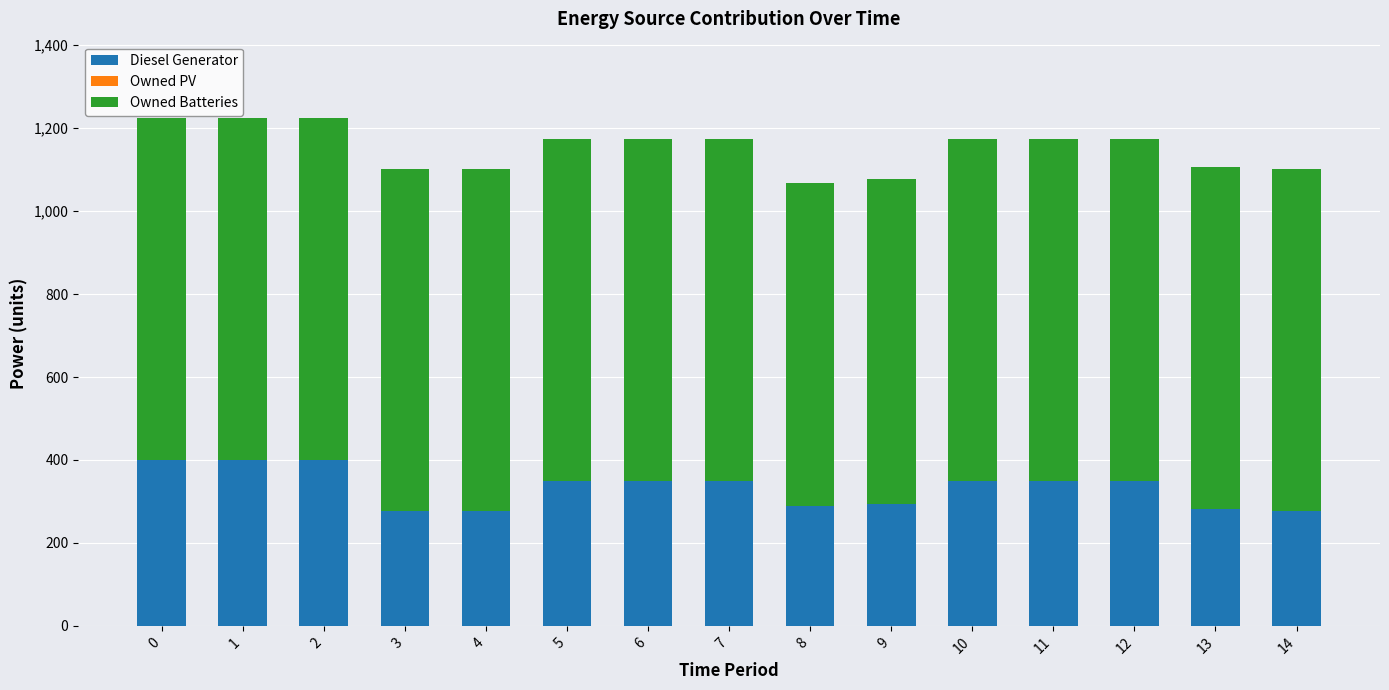

How many series are shown in this chart?

2